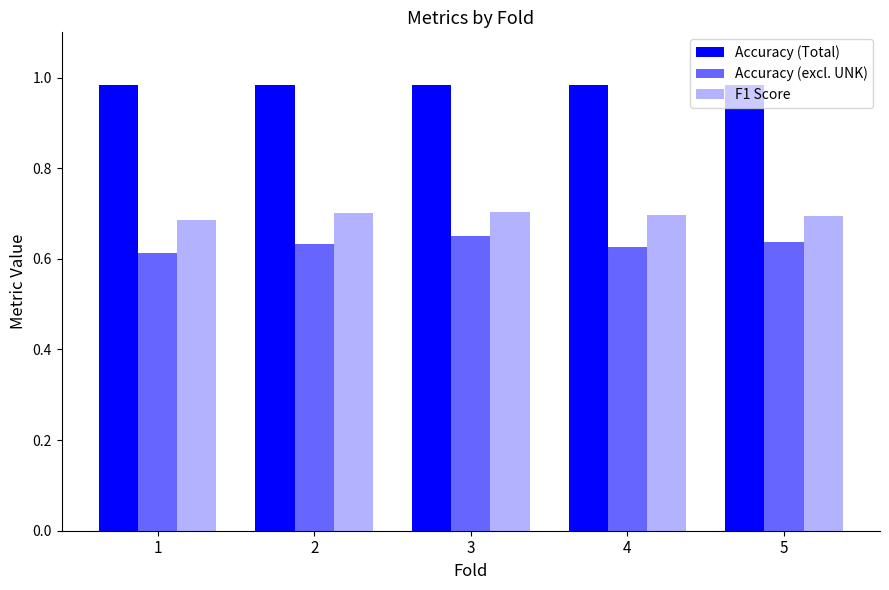

List the series in order of their peak value, lowest first.

Accuracy (excl. UNK), F1 Score, Accuracy (Total)